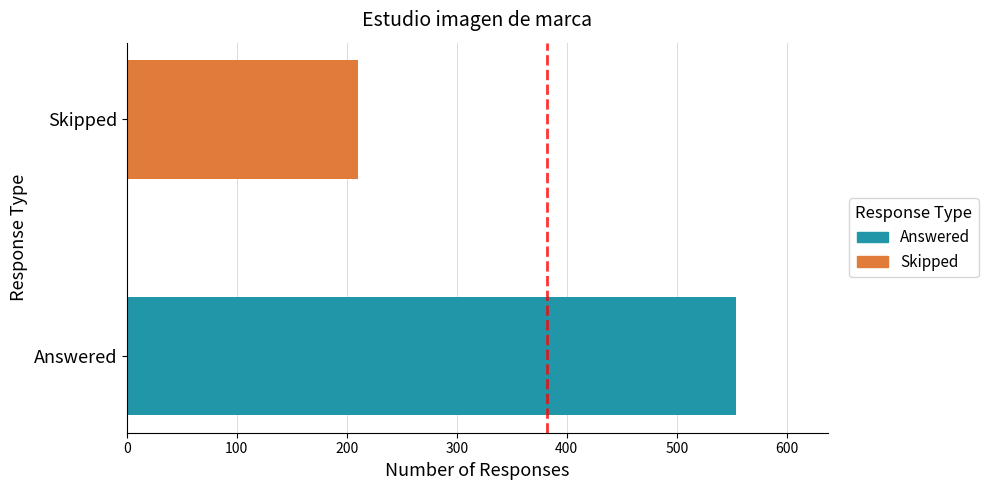

What is the difference between the maximum and minimum values?

344